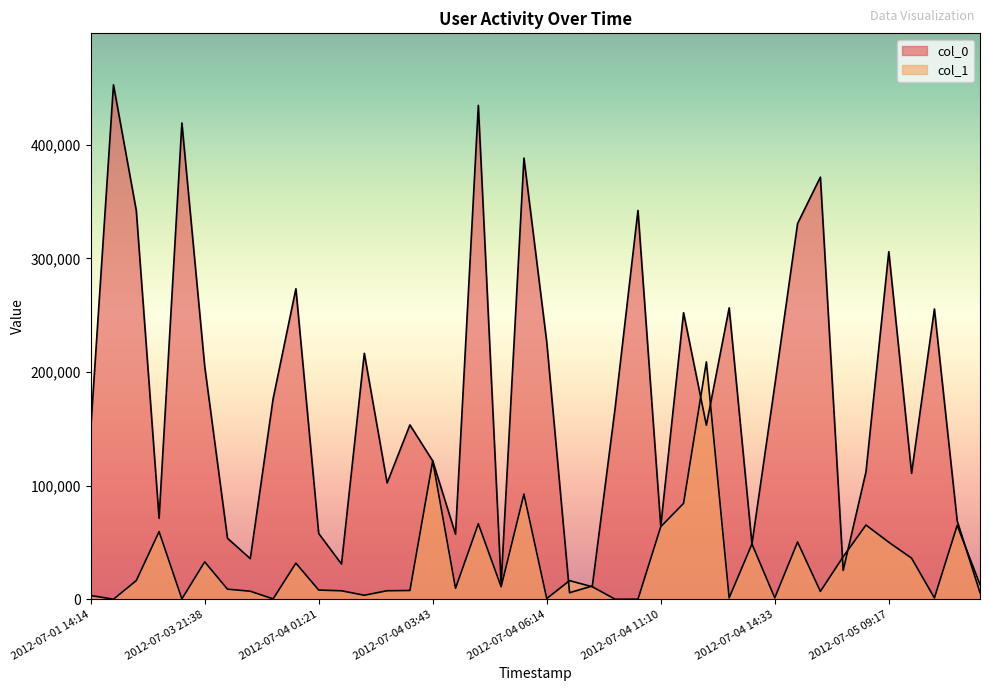

Which label corresponds to the largest value in the chart?

2012-07-02 08:13